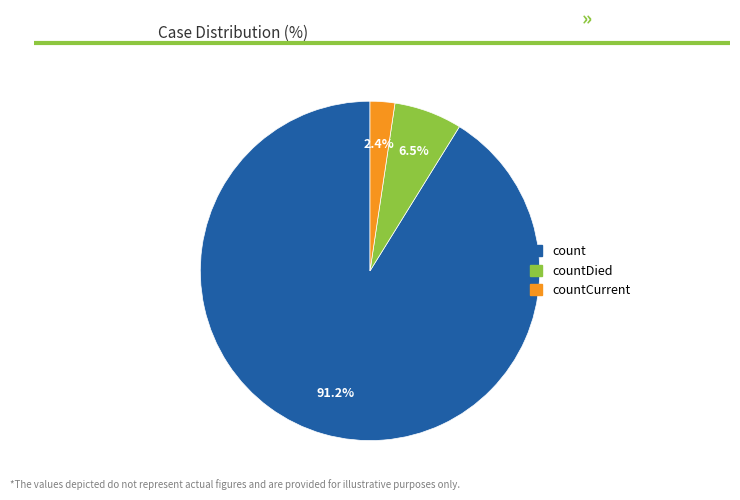

To the nearest percent, what is the average slice percentage?

33%